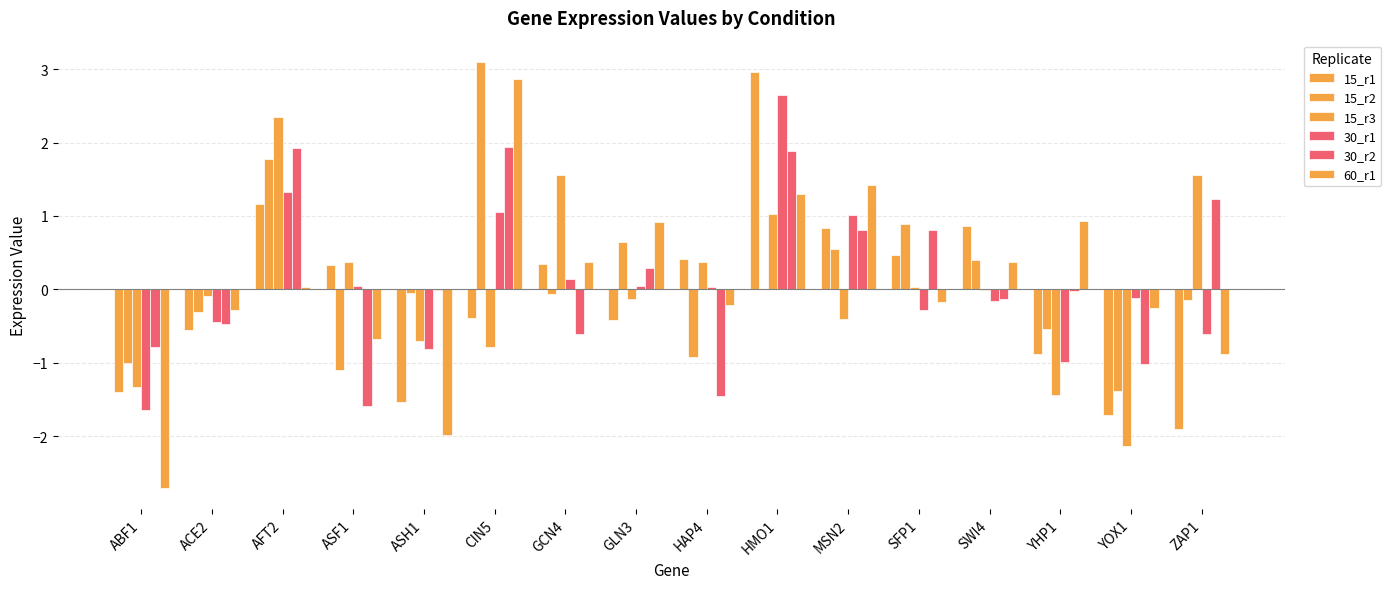

Which series changed the most between ACE2 and HMO1?

15_r1